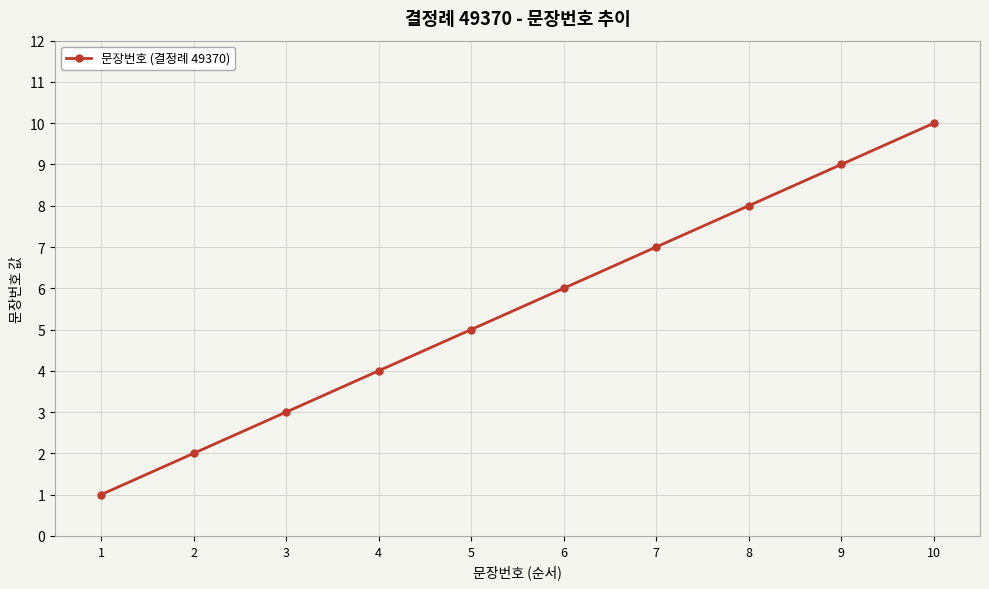

What is the approximate value at 7?

7